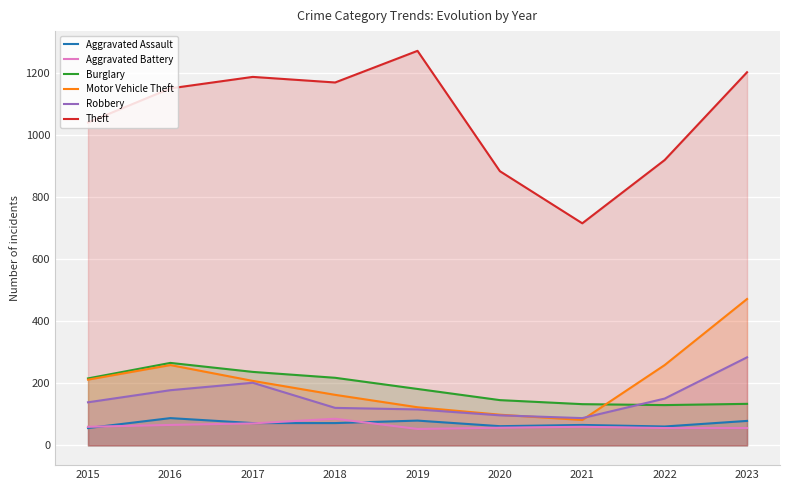

Which series has the largest total across all categories?

Theft